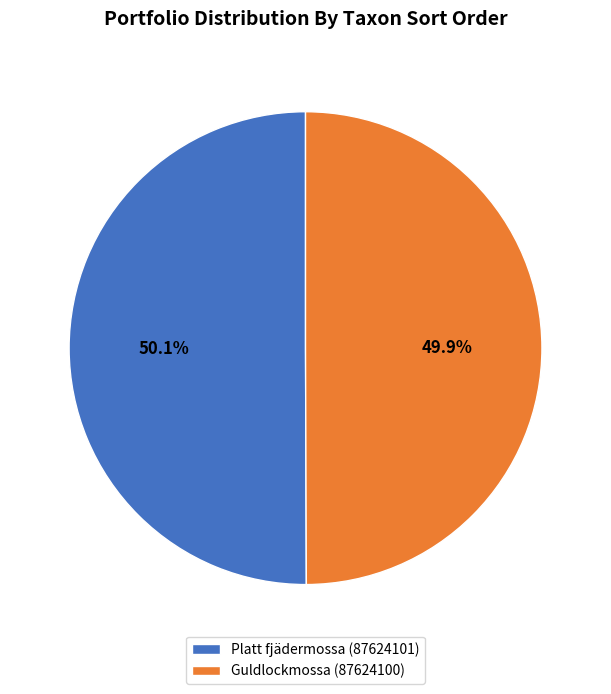

What is the ratio of the value at Platt fjädermossa (87624101) to the value at Guldlockmossa (87624100)?

1.0